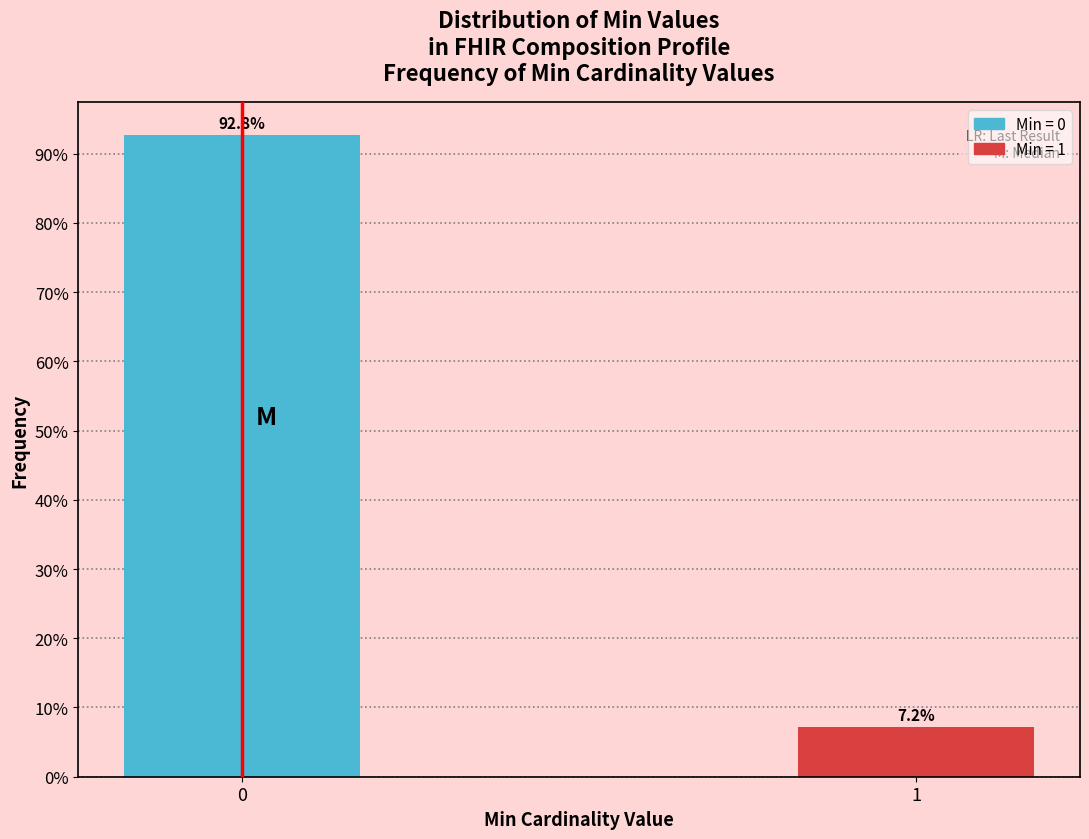

Reading right to left, extract all data points from this chart.

7.2	92.8